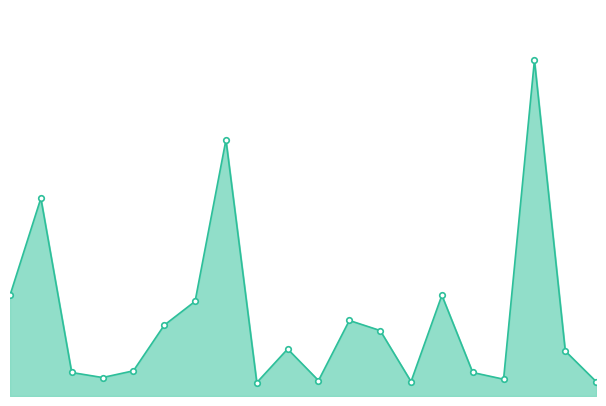

Reading left to right, list all the values displayed in this chart.

300	589	70	55	75	211	282	763	40	140	46	225	195	43	300	70	50	1000	134	43